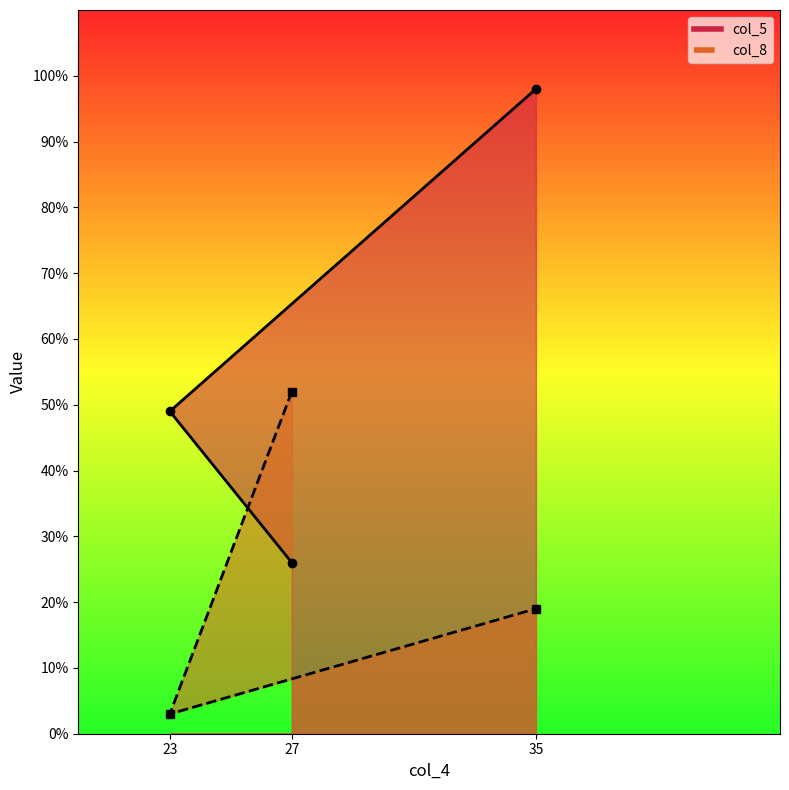

How many col_5 values are between 26 and 98?

3